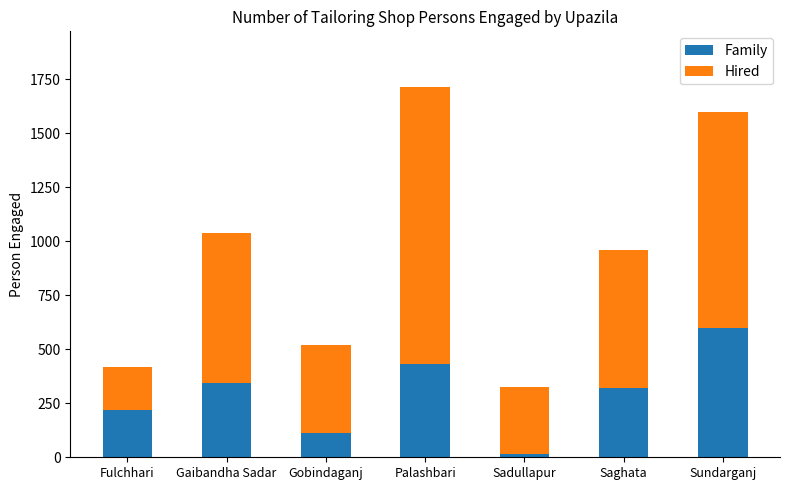

At which label does Family reach its peak?

Sundarganj